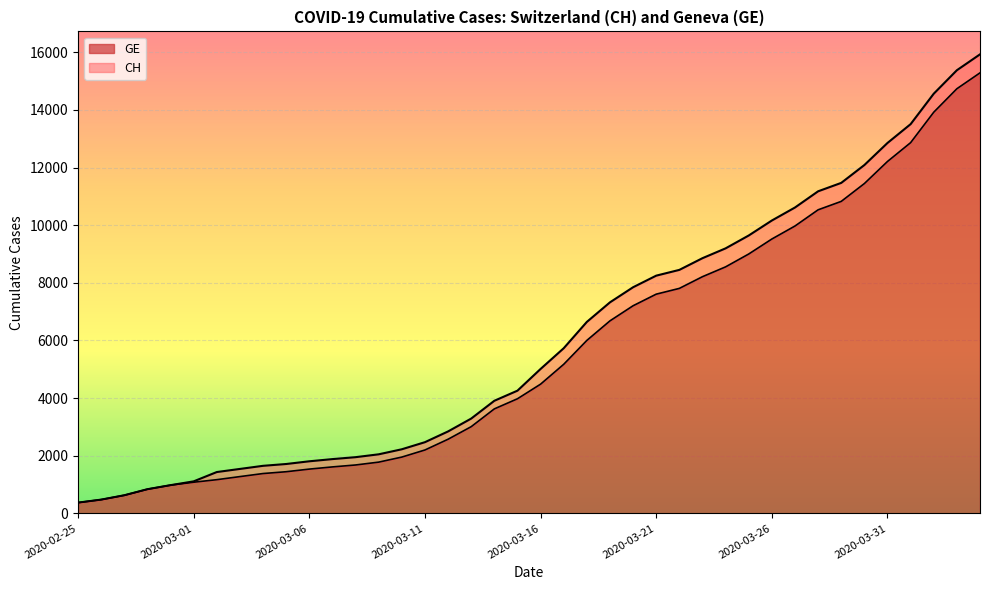

What is the difference between the maximum and second lowest values in the CH series?

15447